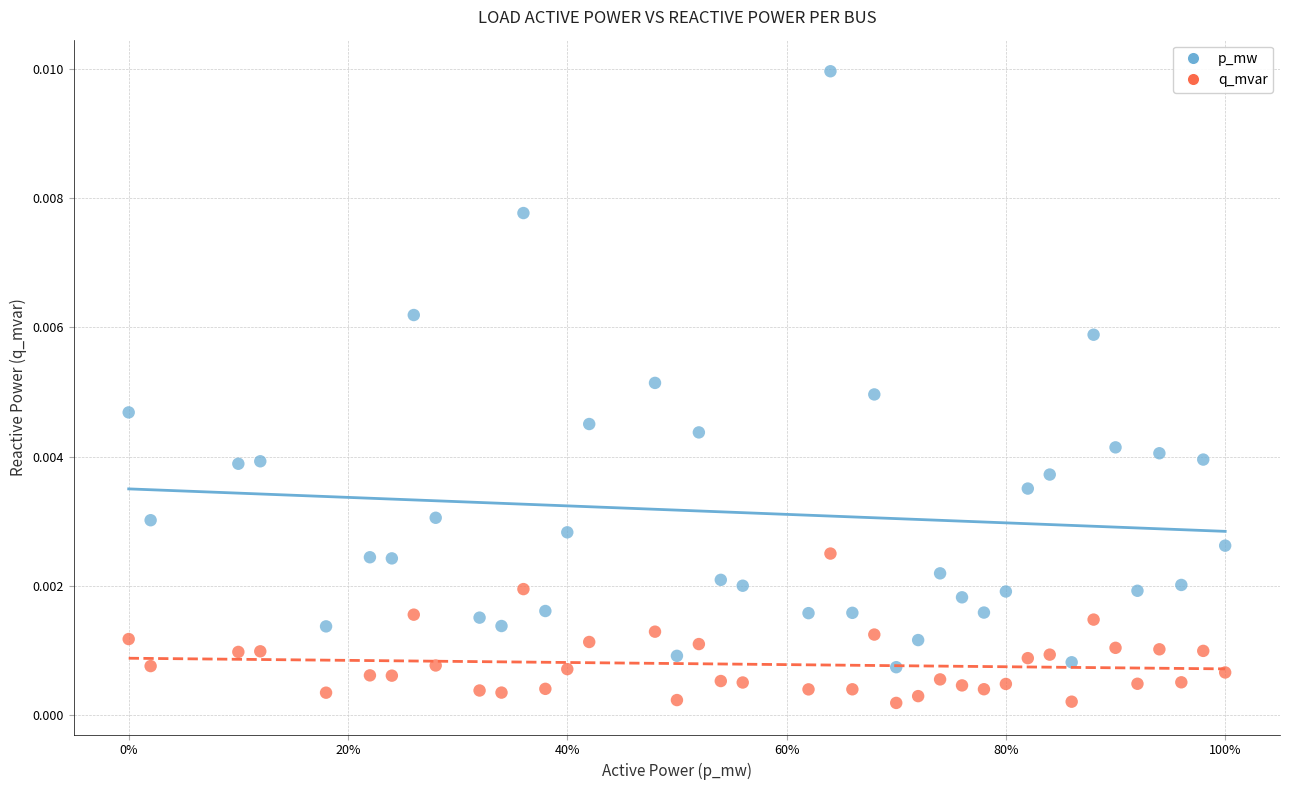

Which series has the largest Y range (max minus min)?

p_mw